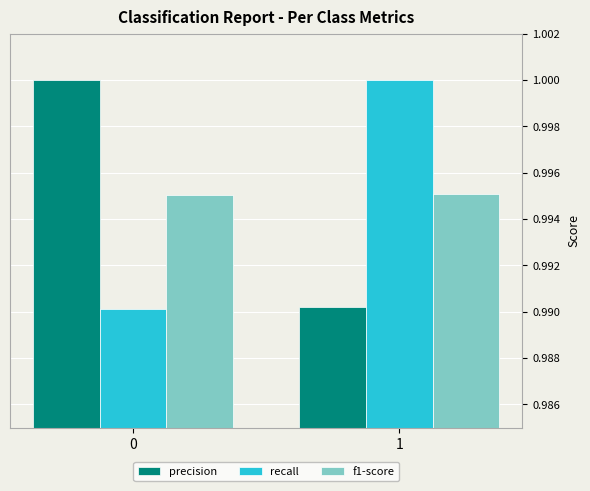

Which category has the highest value in the recall series?

1